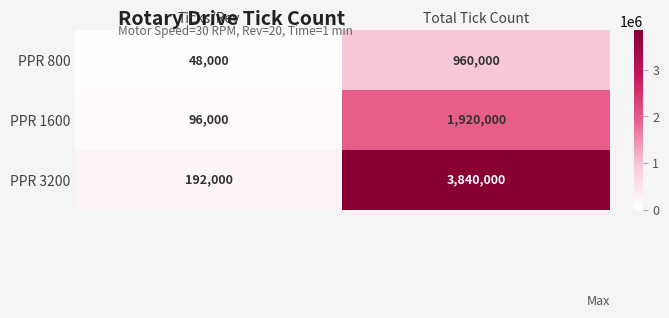

Which category has the lowest value across all series?

Ticks/Rev